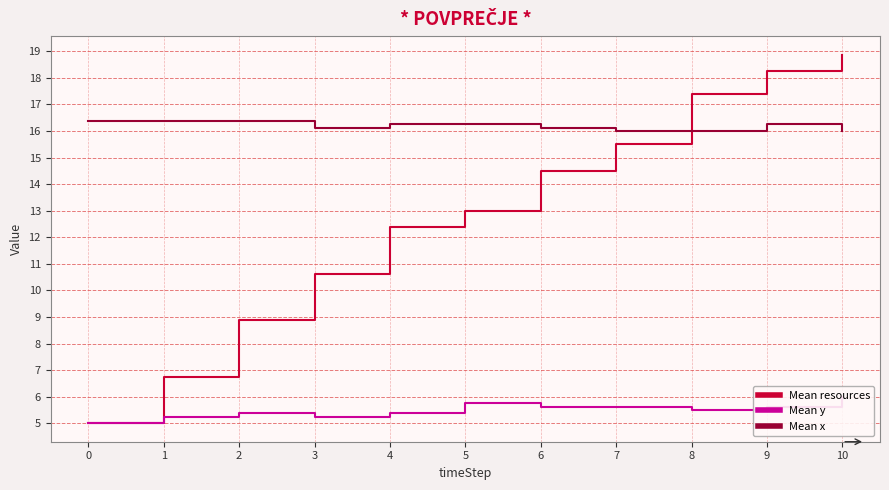

At how many categories does at least one series exceed 14?

11